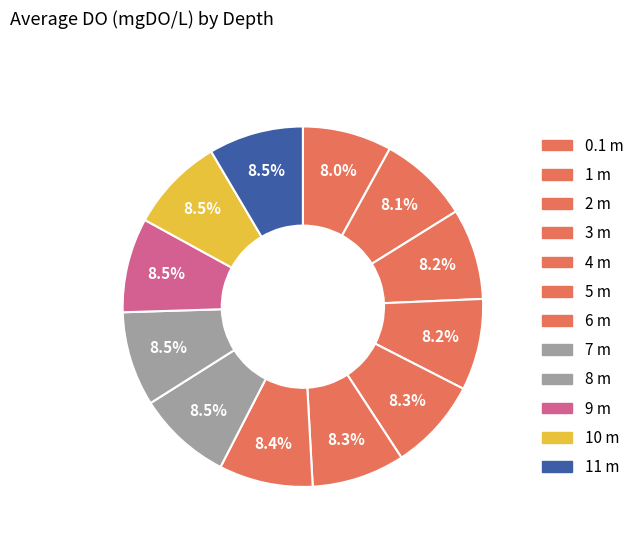

What is the smallest slice in the pie chart?

0.1 m